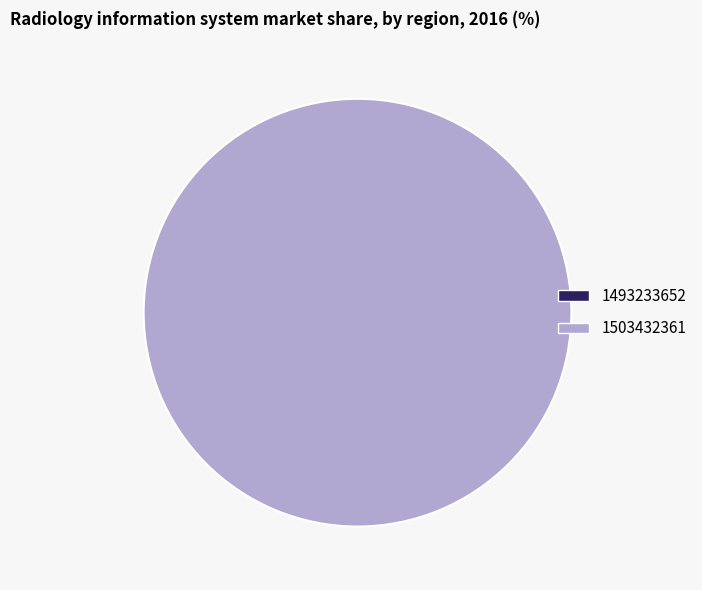

To the nearest percent, what is the combined percentage of 1503432361 and 1493233652?

100%